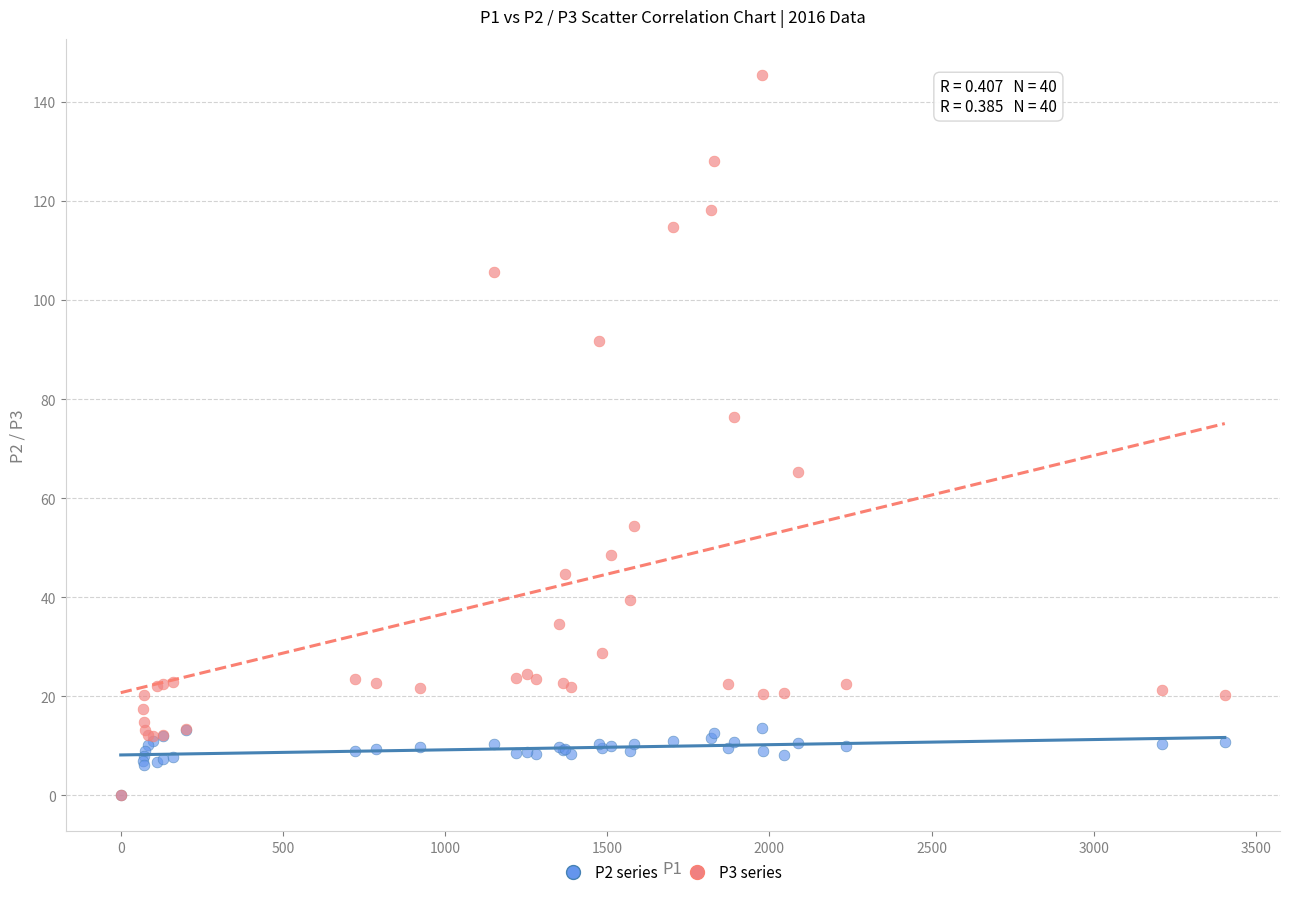

What are all the series names shown in the legend?

P2 series, P3 series